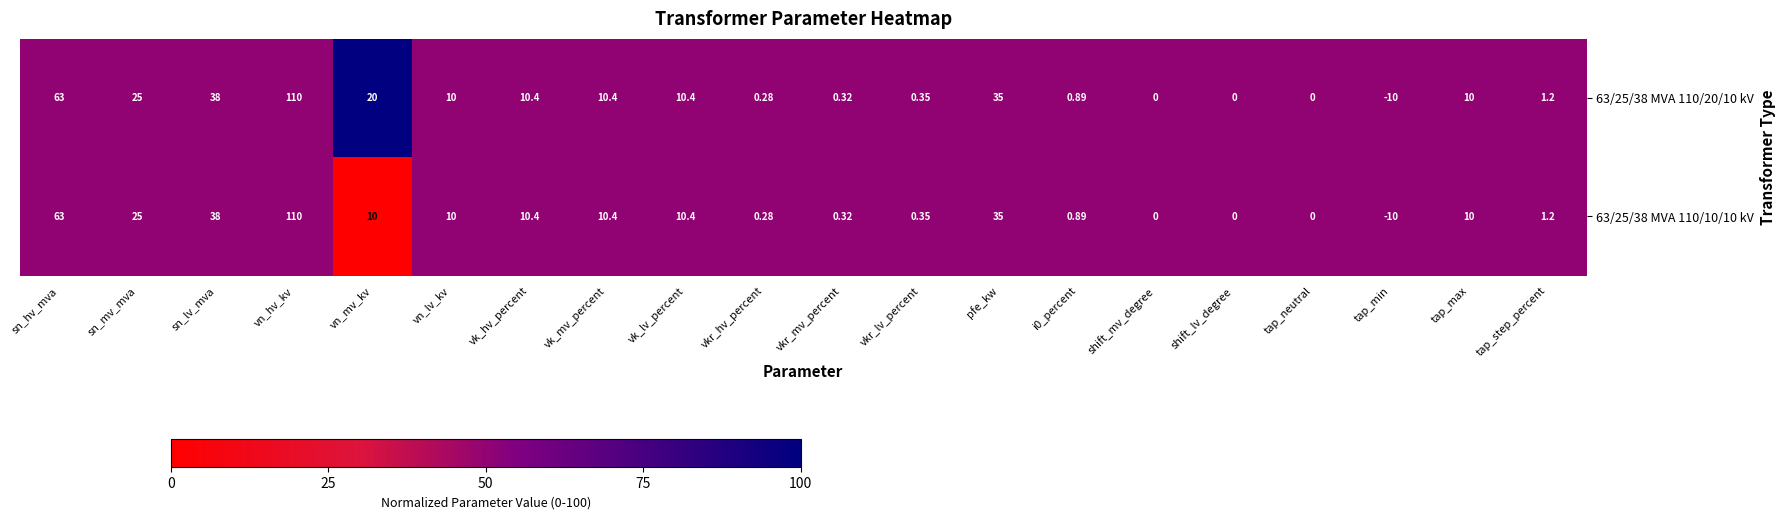

At which category is the sum across all series the highest?

vn_hv_kv